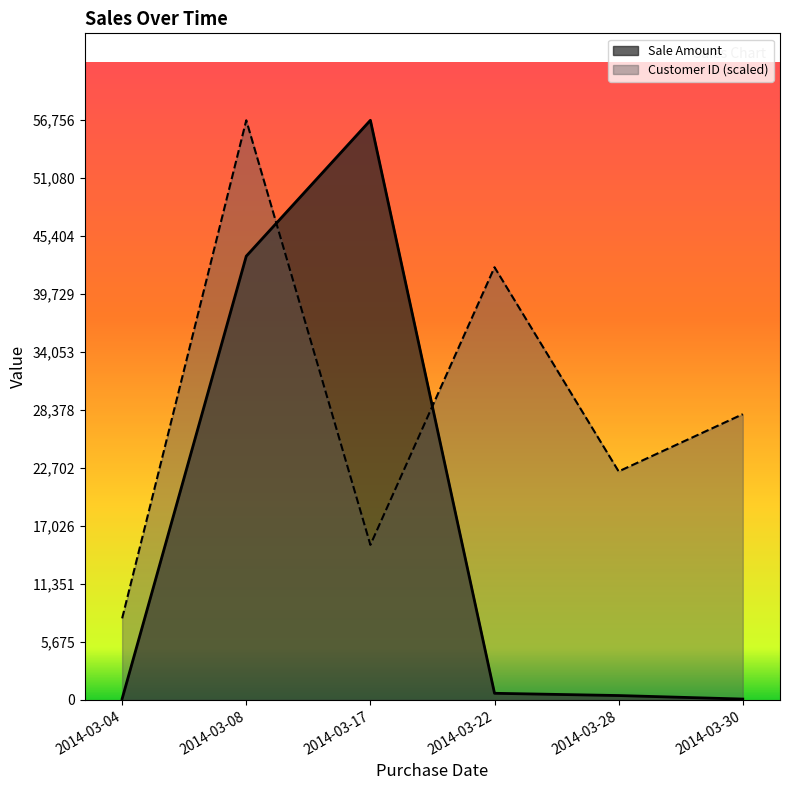

Reading left to right, what are all the values shown in this chart?

Sale Amount: 2014-03-04=123.0	2014-03-08=43453.0	2014-03-17=56756.0	2014-03-22=654.0	2014-03-28=434.0	2014-03-30=89.0
Customer ID: 2014-03-04=7990.5	2014-03-08=56756.0	2014-03-17=15184.6	2014-03-22=42367.9	2014-03-28=22378.6	2014-03-30=27979.8